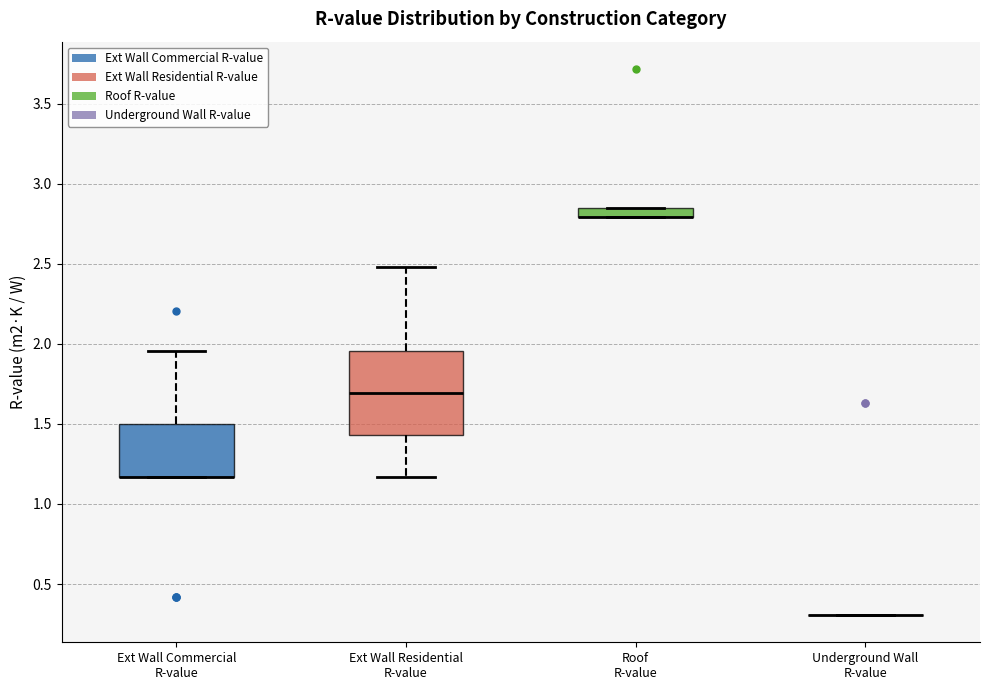

Where is the lower edge of the box for Roof R-value on the y-axis? The values are not printed on the chart, so give them approximately, as read against the axis.

2.80